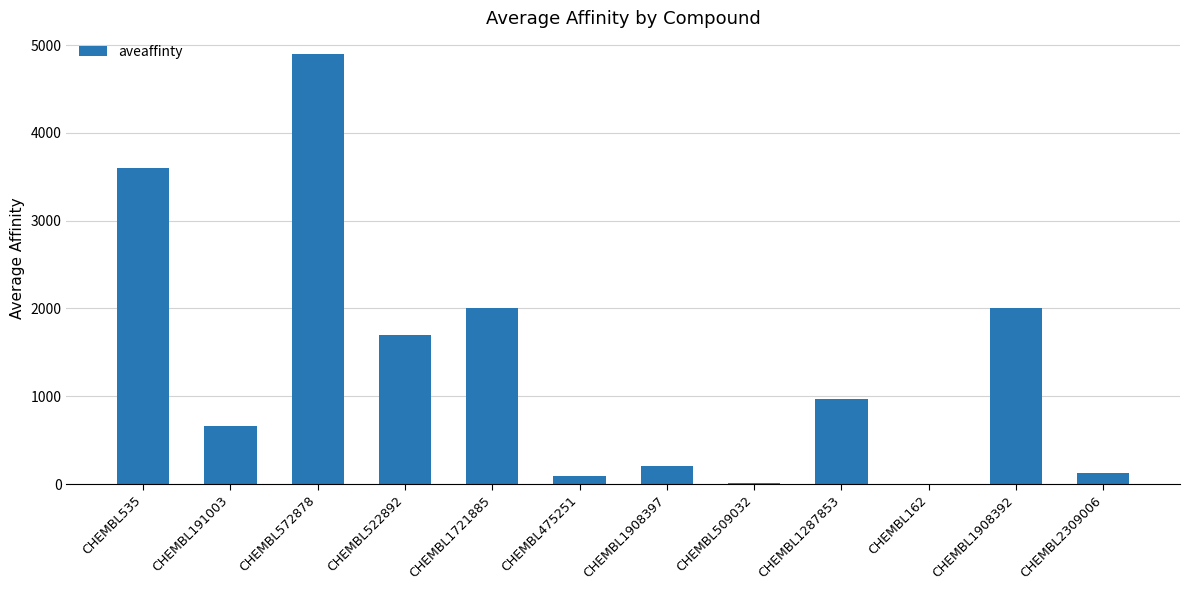

What is the change in value from CHEMBL162 to CHEMBL2309006?

+114.6